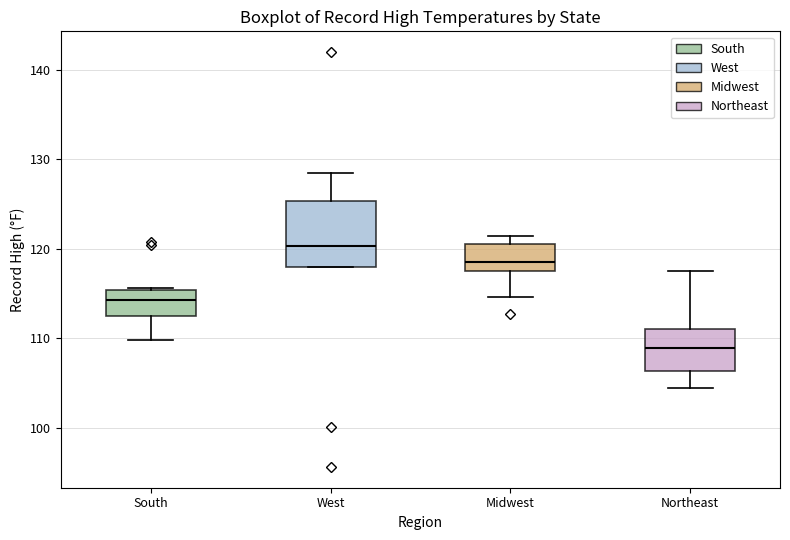

Comparing the boxes themselves (not the whiskers), which one is the tallest?

West